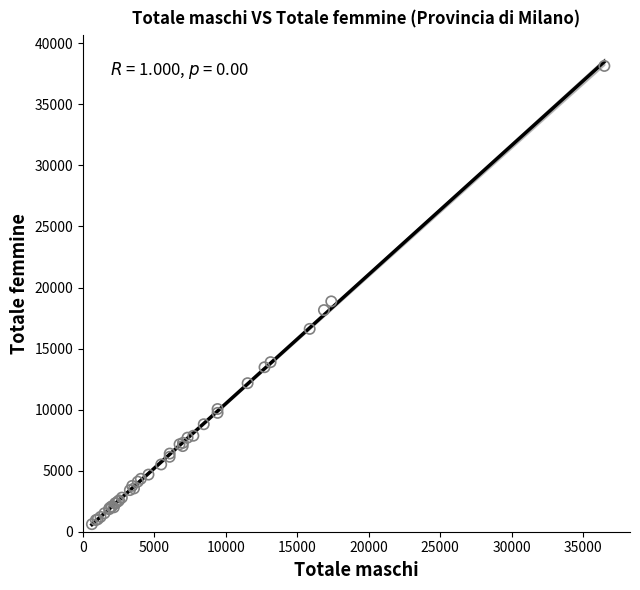

What Y value in the scatter plot is closest to 19383?

18864